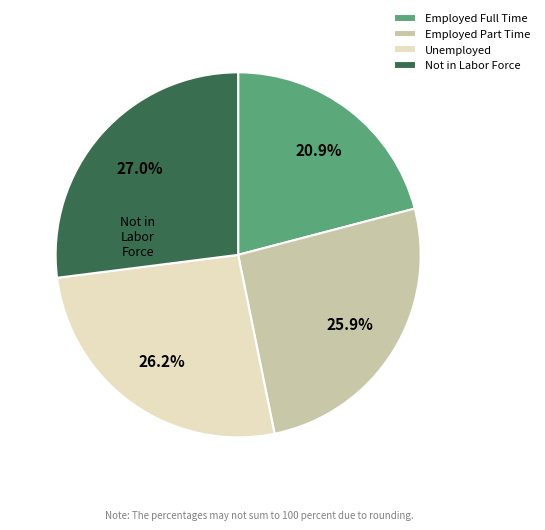

To the nearest percent, what is the difference between the largest and smallest slice percentages?

6%